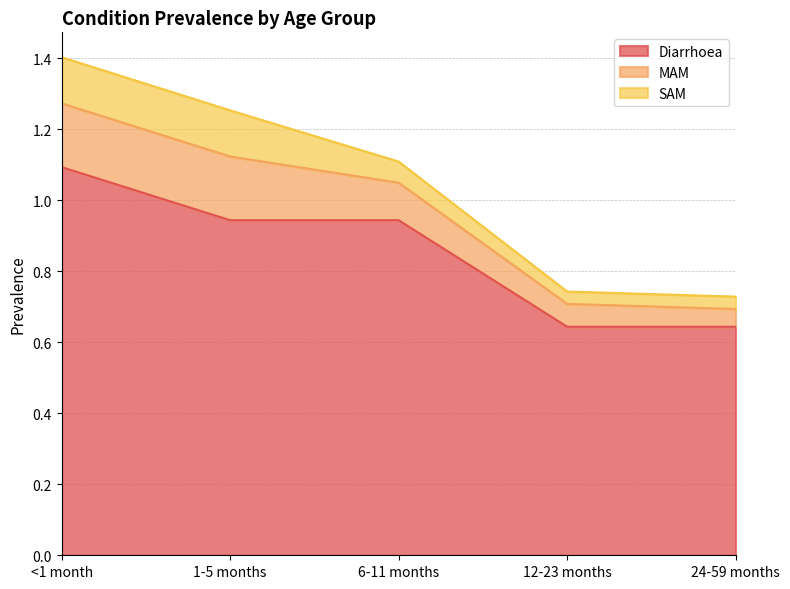

Between 12-23 months and 24-59 months, which series saw the biggest shift?

MAM